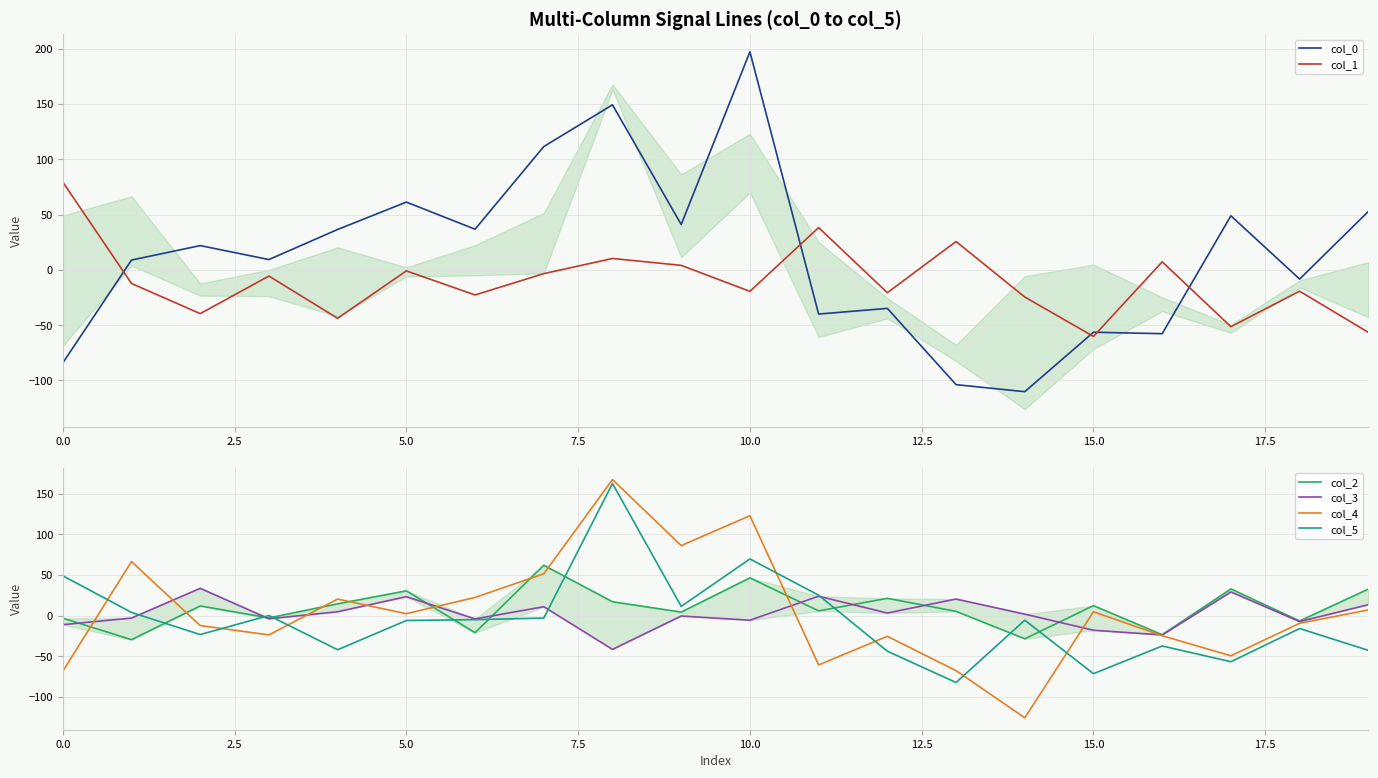

Which series has the largest range (max minus min)?

col_0